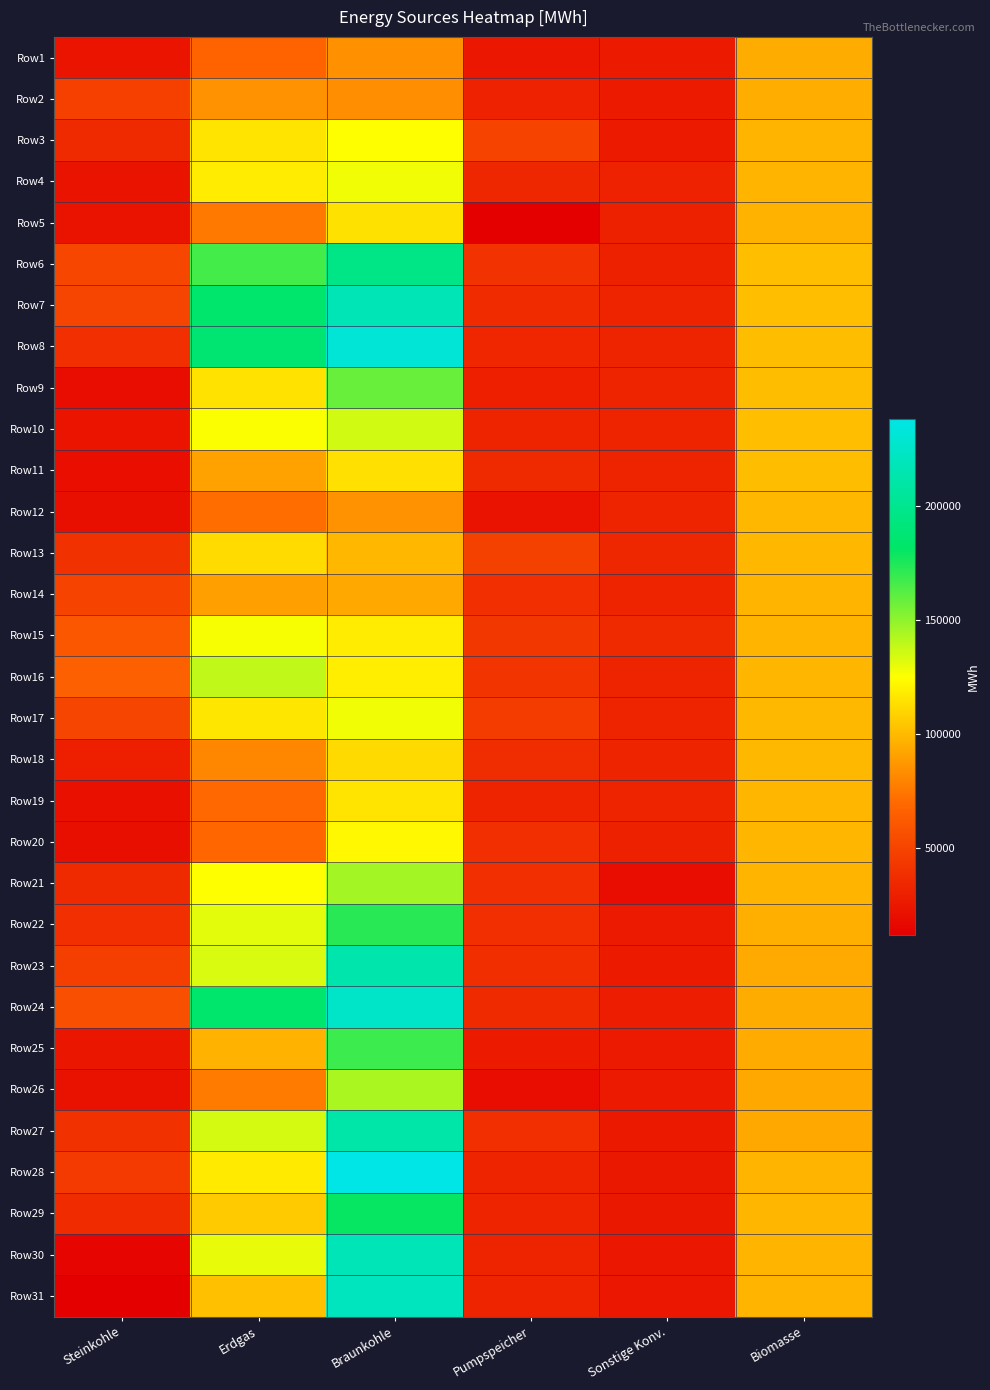

At which category is the sum across all series the highest?

Braunkohle